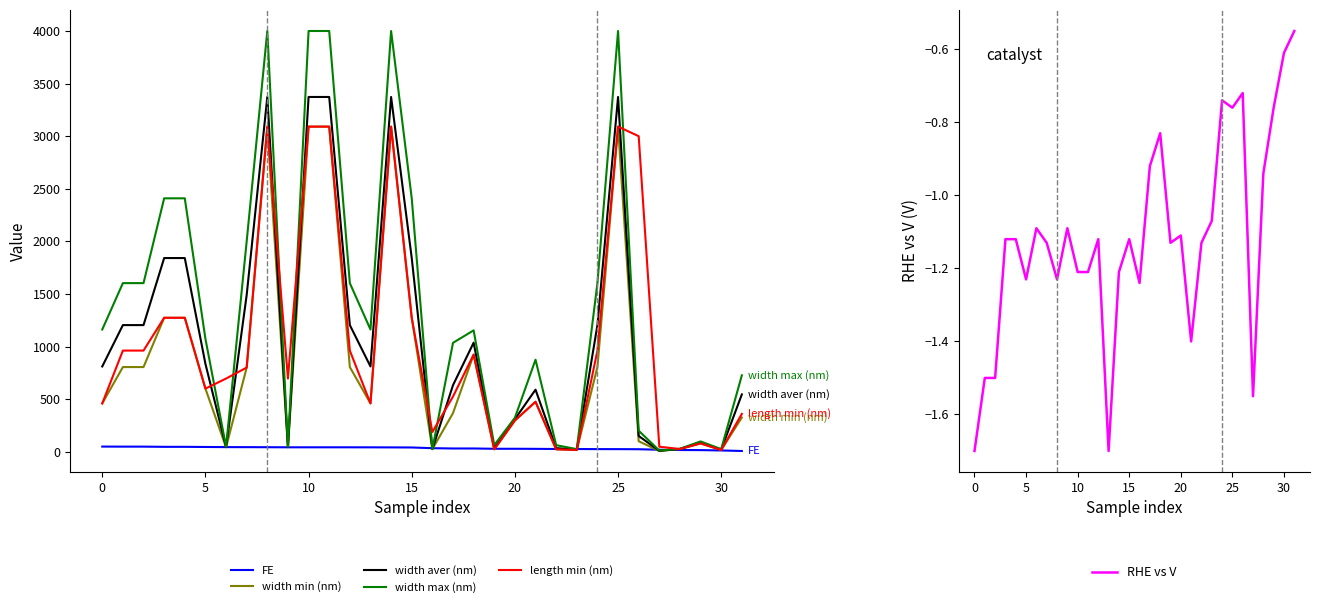

What is the average value of the length min (nm) series?

1026.0